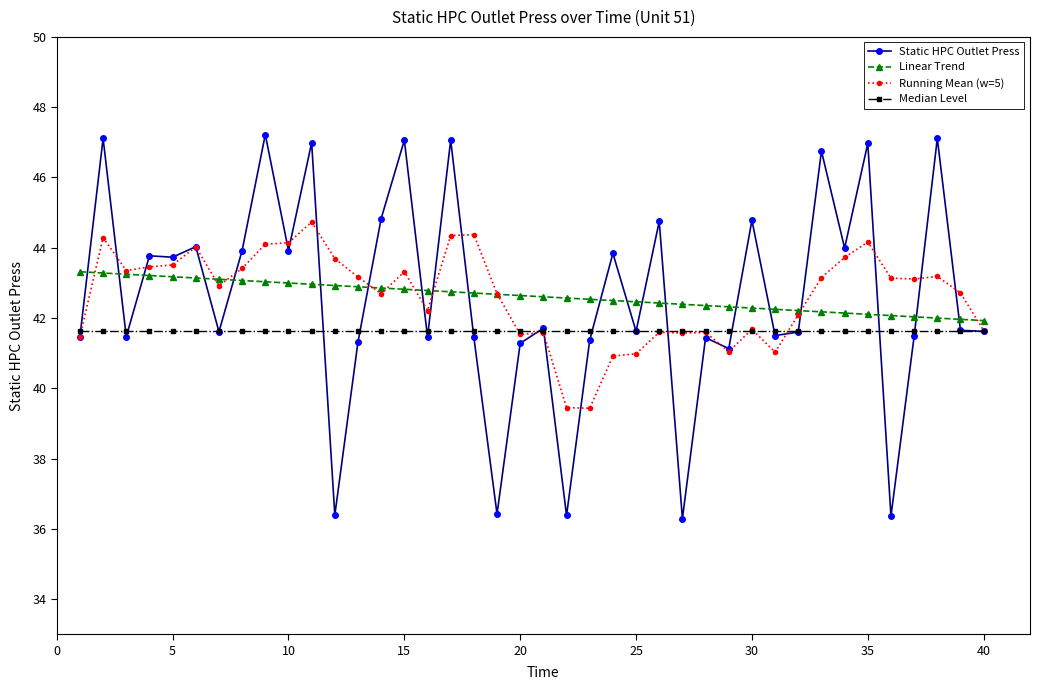

What is the value of the Static HPC Outlet Press point at the 17th from the left?

47.1